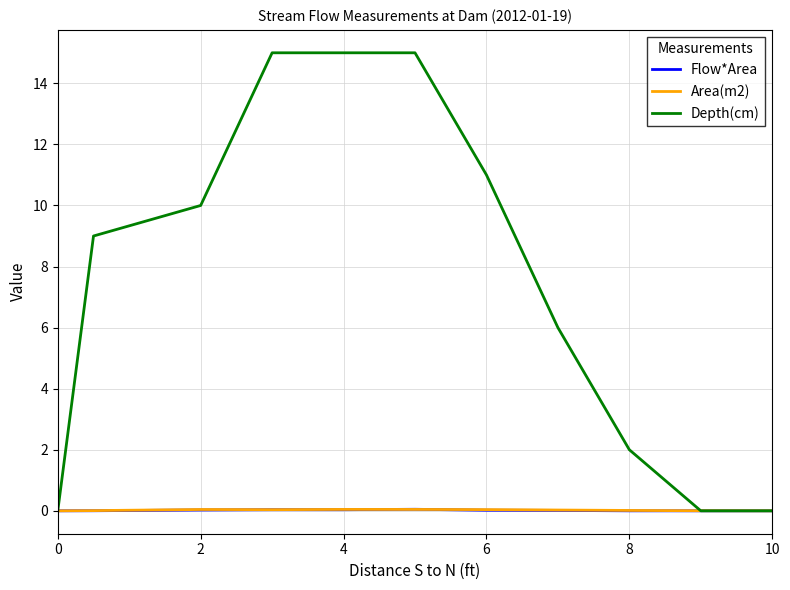

Which series has the largest range (max minus min)?

Depth(cm)